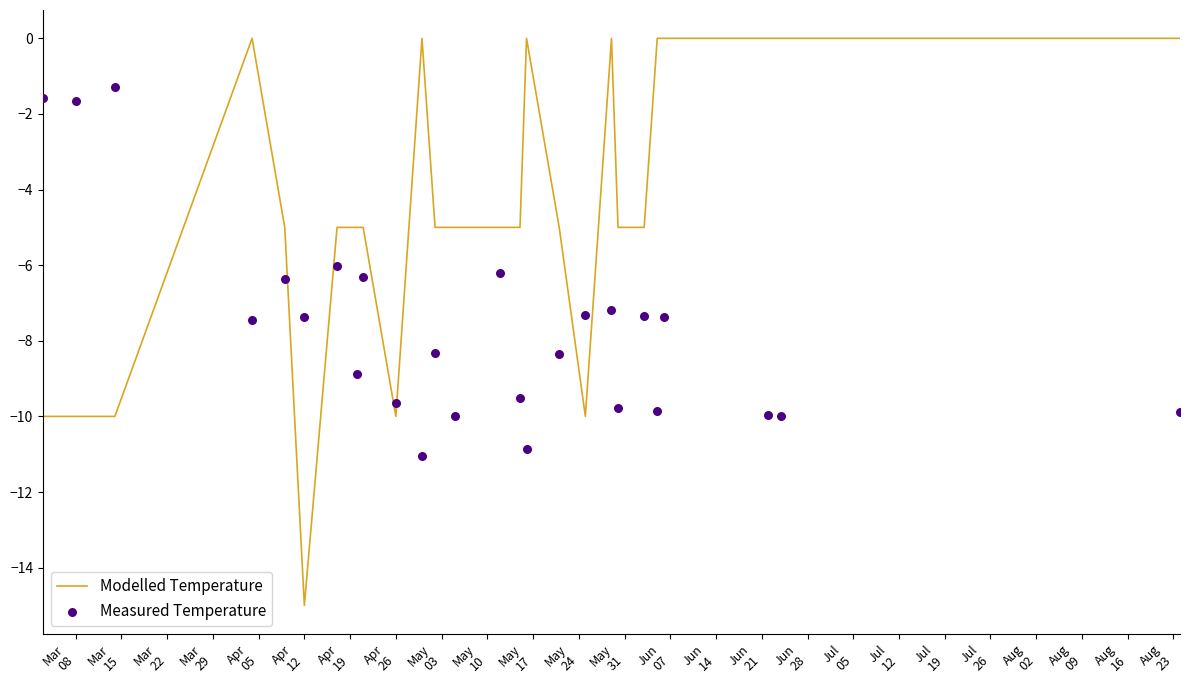

Which series reaches the minimum Y coordinate?

Modelled Temperature